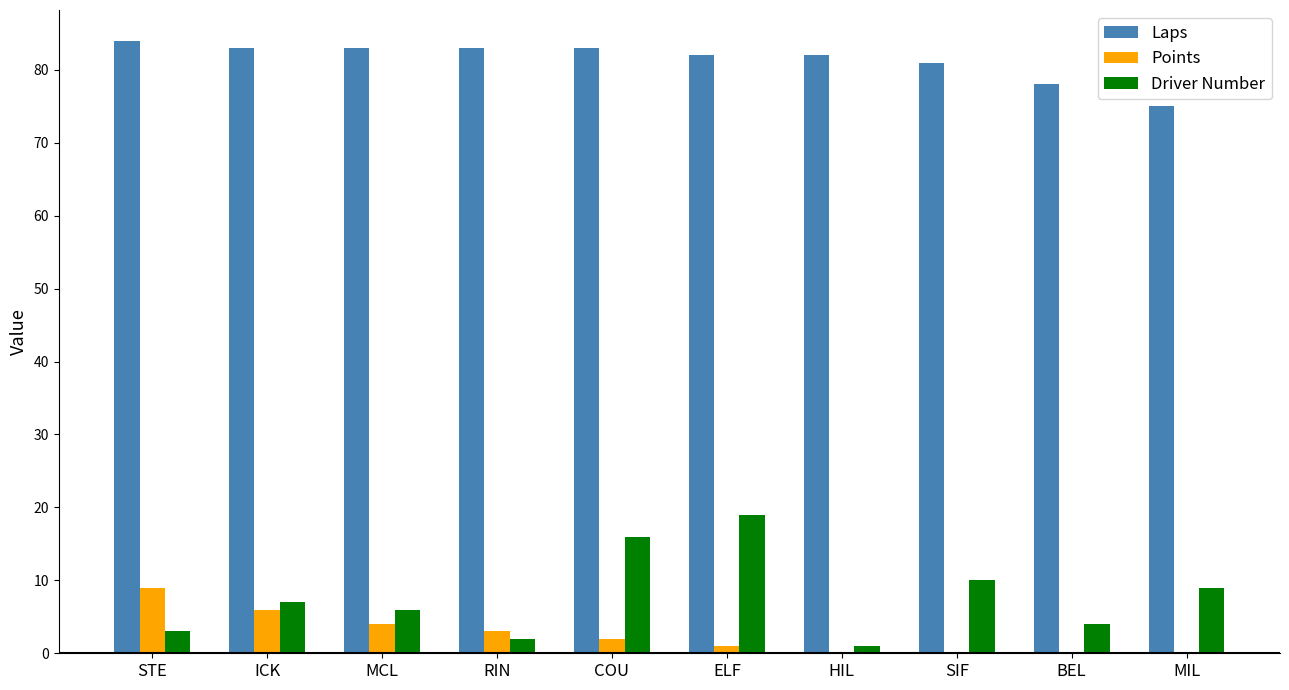

The value of Points at HIL is 0. True or false?

True